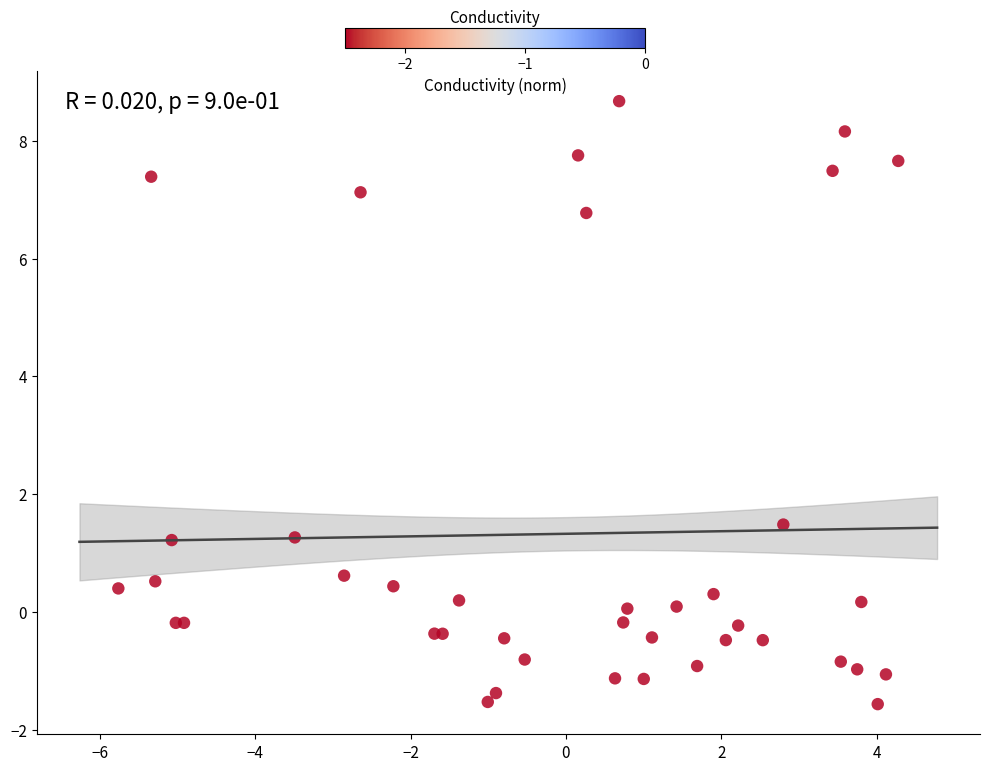

What Y value in the scatter plot is closest to 3?

1.5